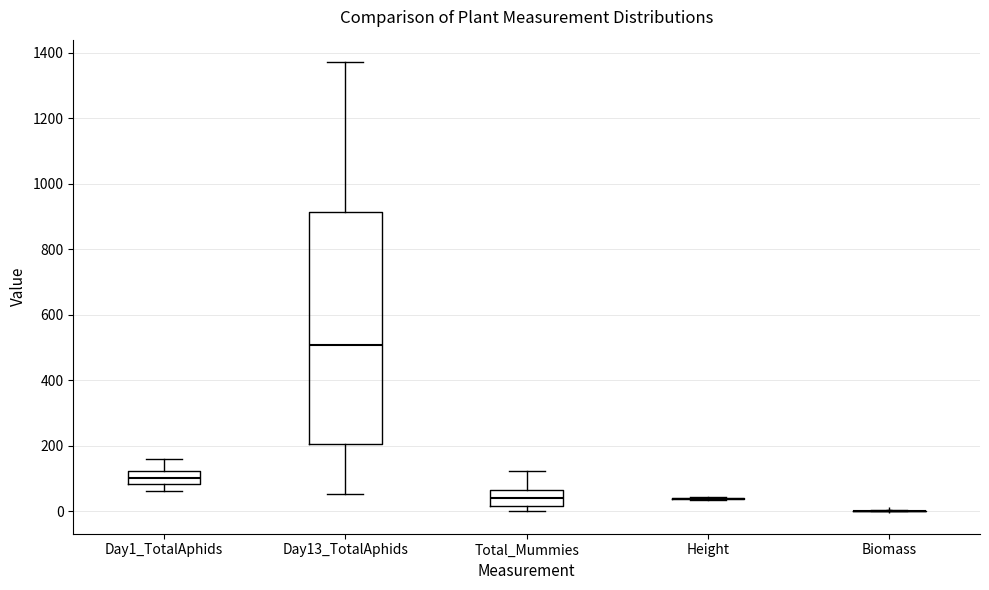

Reading left to right, transcribe this box plot: for each box, give where its median line is, the range the box spans, and where its two whiskers end, as read against the y-axis. The values are not printed on the chart, so give them approximately, as read against the axis.

Day1_TotalAphids: median 100, box 80 to 120, whiskers 60 to 160
Day13_TotalAphids: median 500, box 200 to 920, whiskers 60 to 1380
Total_Mummies: median 40, box 20 to 60, whiskers 0 to 120
Height: box collapsed to a line at 40, whiskers 40 to 40
Biomass: box collapsed to a line at 0, whiskers 0 to 0